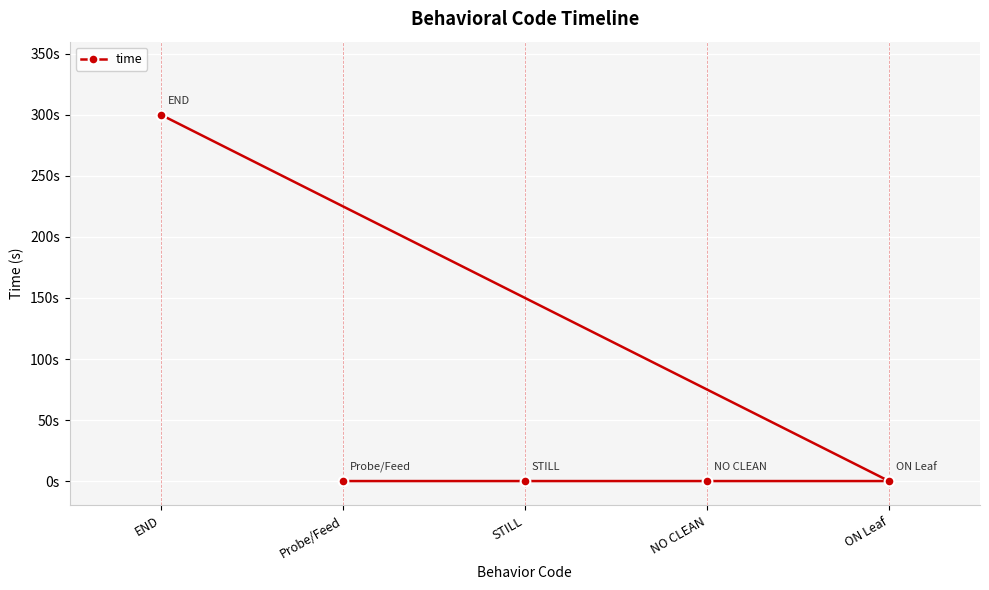

What is the difference between the maximum and second lowest values?

300.2